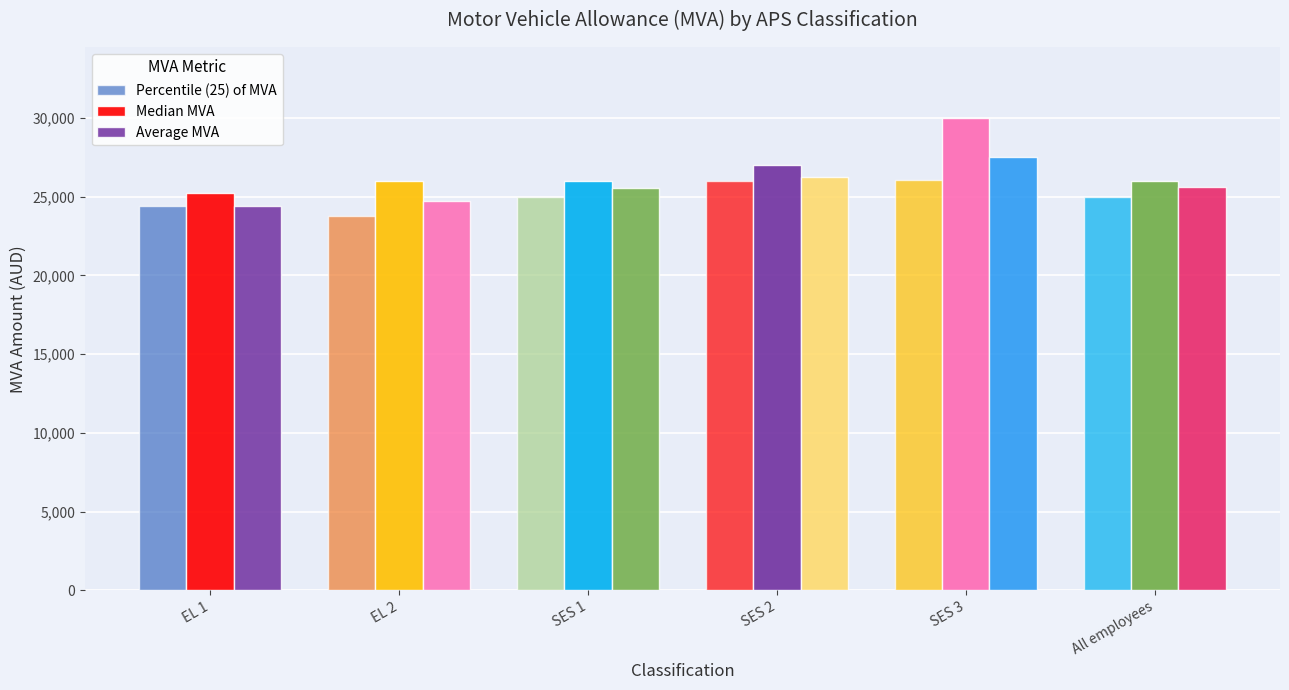

How many groups of bars are there?

6